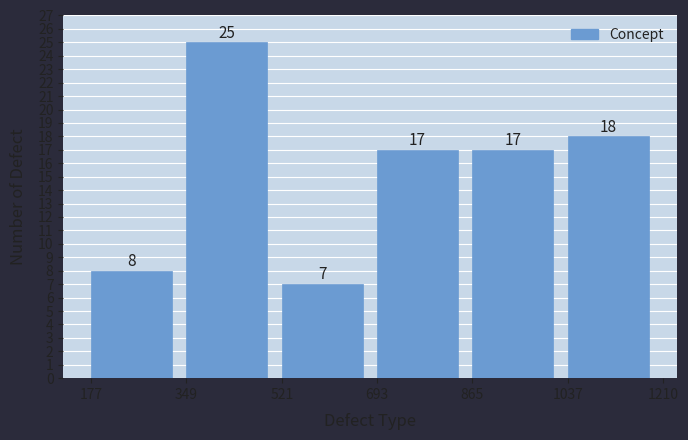

How tall is the bar that spans 693 to 865 on the x-axis?

17